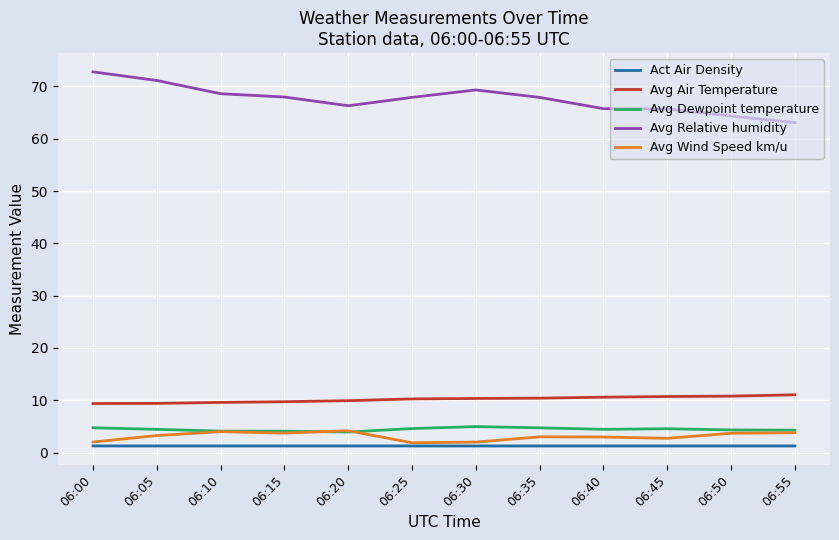

The value of Avg Relative humidity at 06:35 is 102.5. True or false?

False